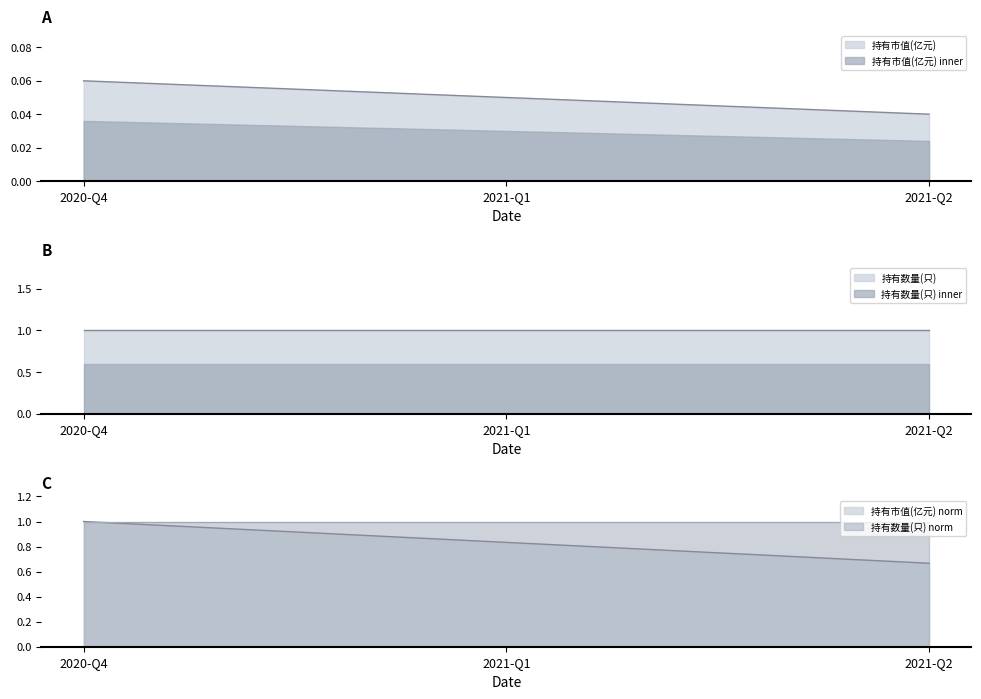

True or false: the data shows 0.1 at 2021-Q1.

True